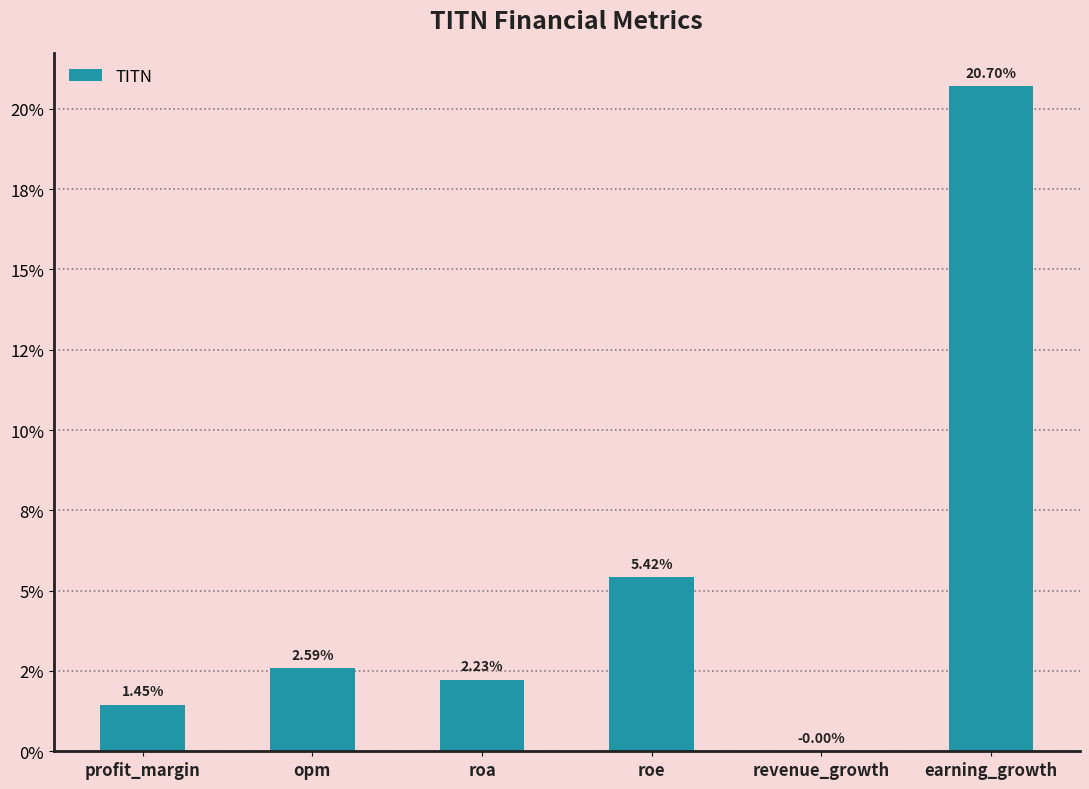

What is the maximum value shown in the chart?

20.7